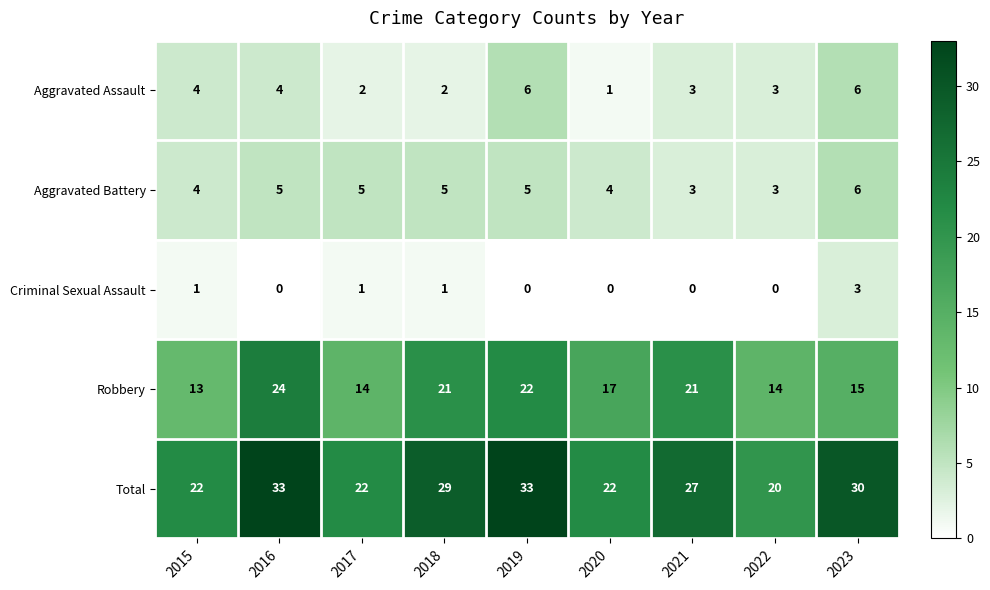

At which label does Robbery first exceed 17?

2016